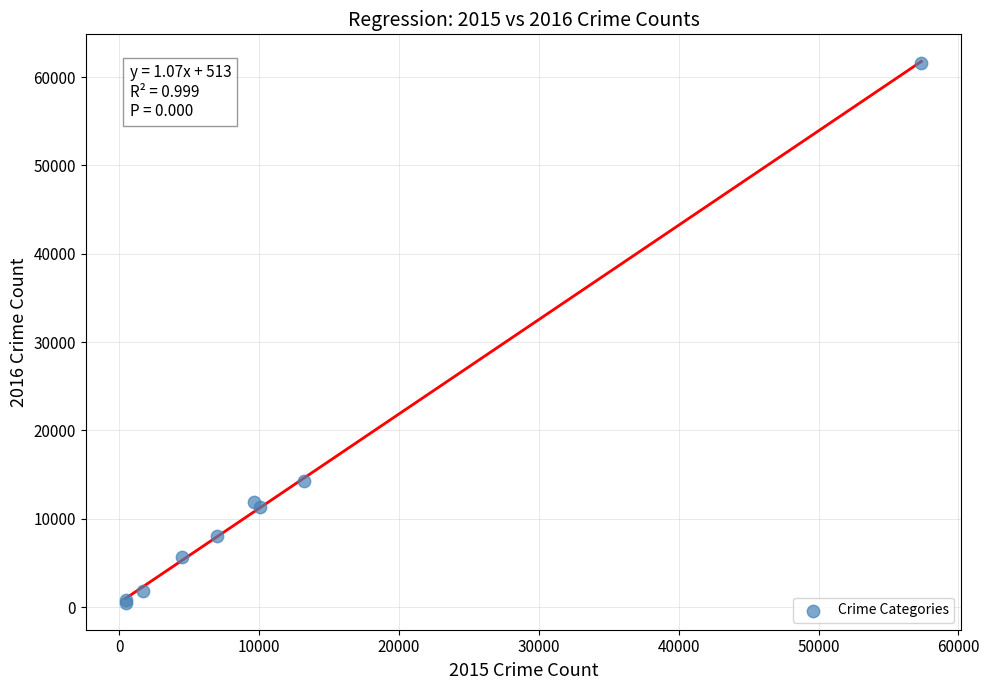

What Y value in the scatter plot is closest to 31068?

14289